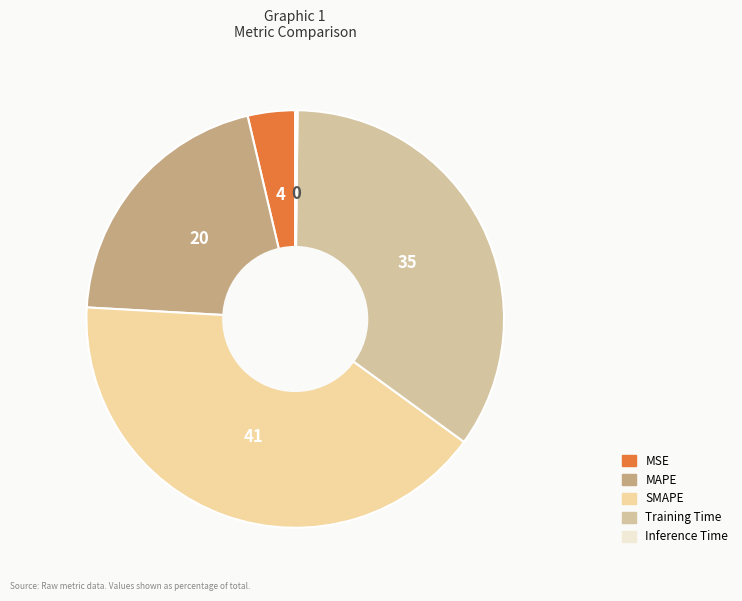

Rank the categories by value from lowest to highest.

Inference Time, MSE, MAPE, Training Time, SMAPE